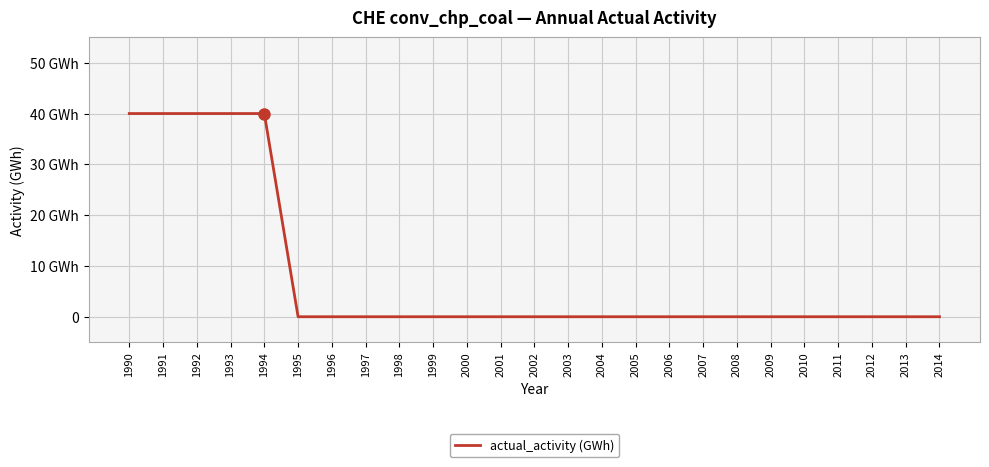

Which has a higher value, 1992 or 1997?

1992